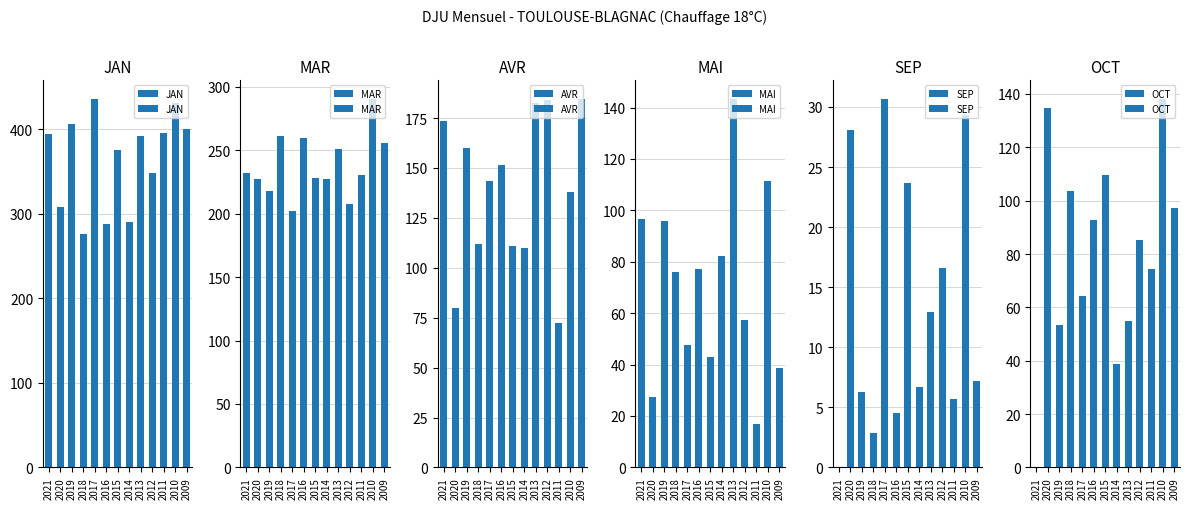

At how many categories does at least one series exceed 300?

10